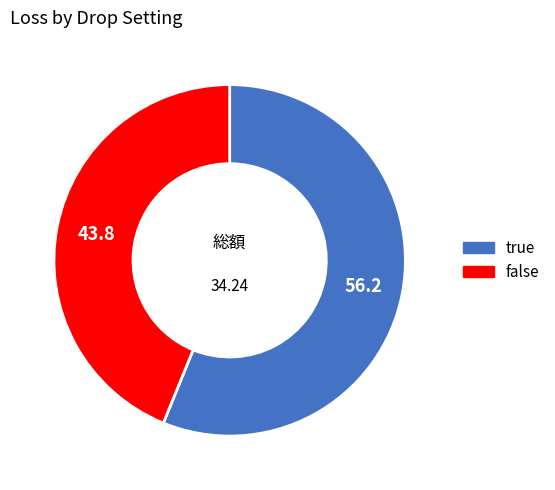

Combined, do true and false account for over 50%?

Yes